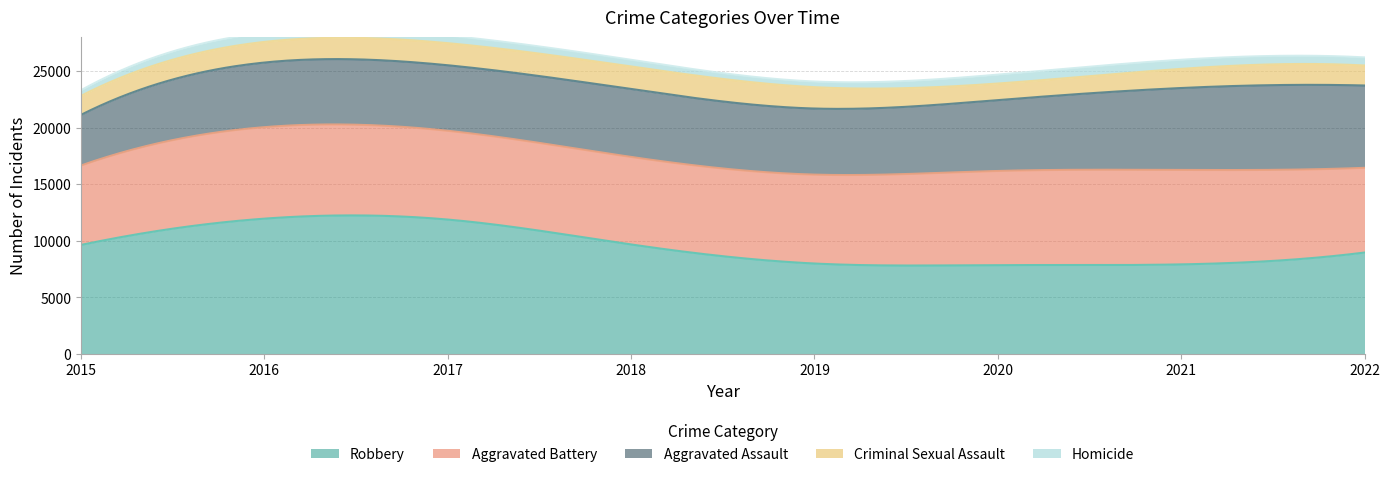

True or false: Criminal Sexual Assault and Aggravated Battery cross at least once.

False